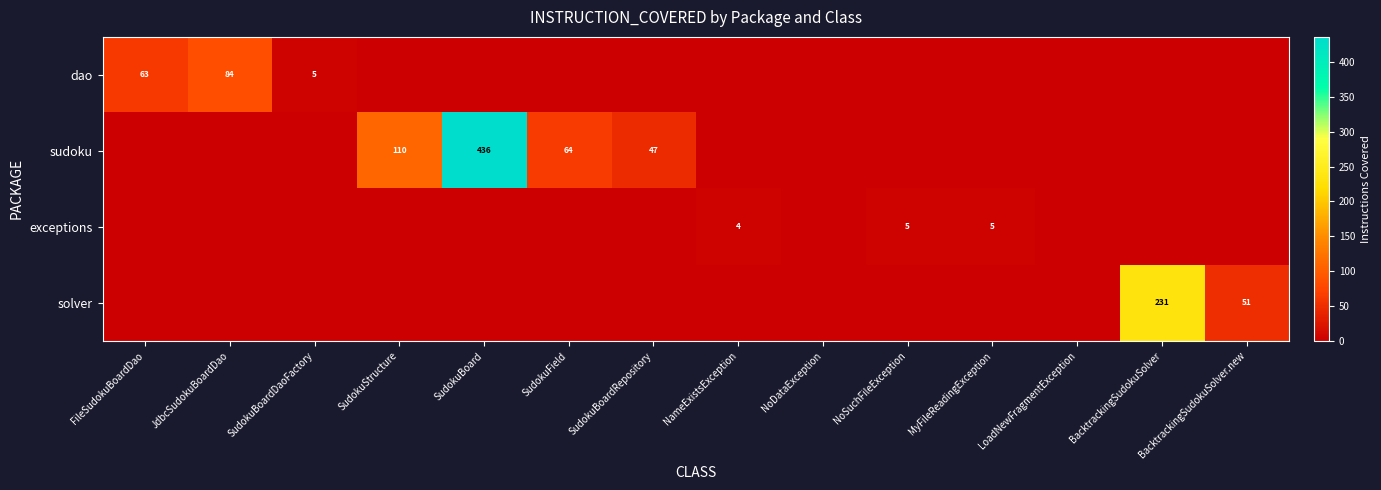

The value of sudoku at SudokuBoardRepository is 69. True or false?

False